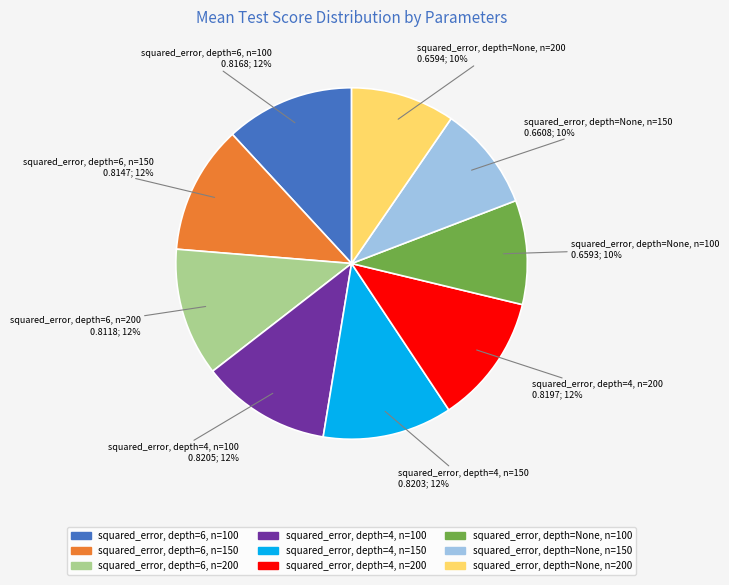

How many slices are in this pie chart?

9